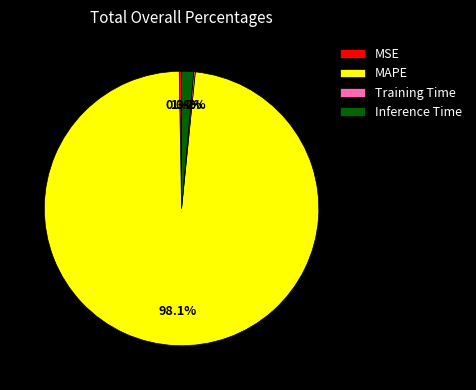

Which category has the biggest portion of the pie?

MAPE